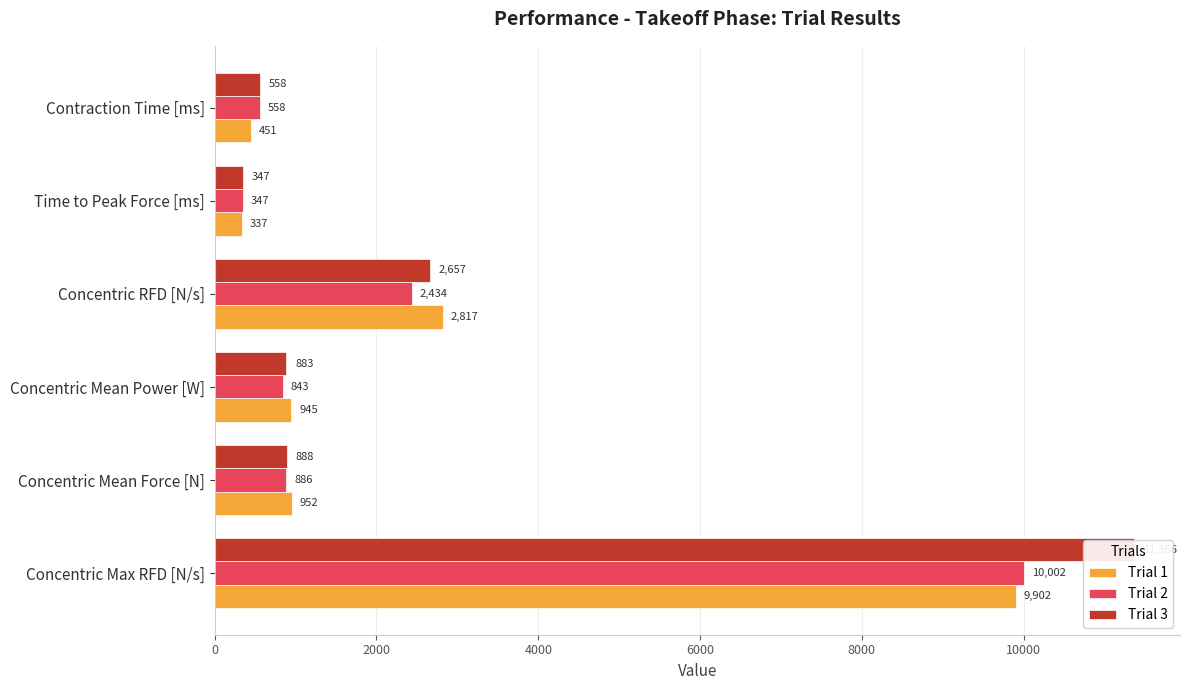

What is the average value of the Trial 1 series?

2567